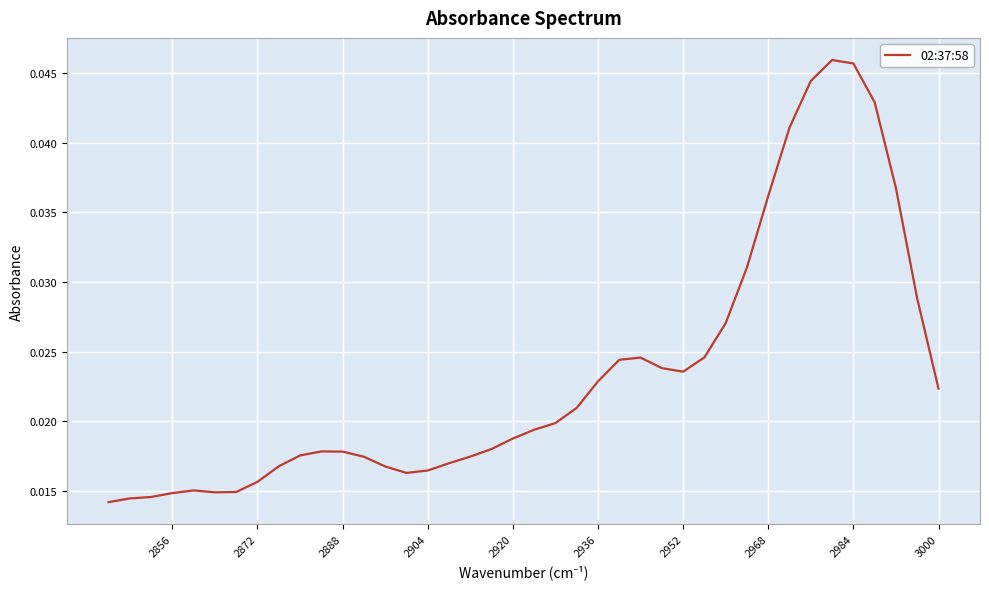

The value at 2968 is 0.0. True or false?

True